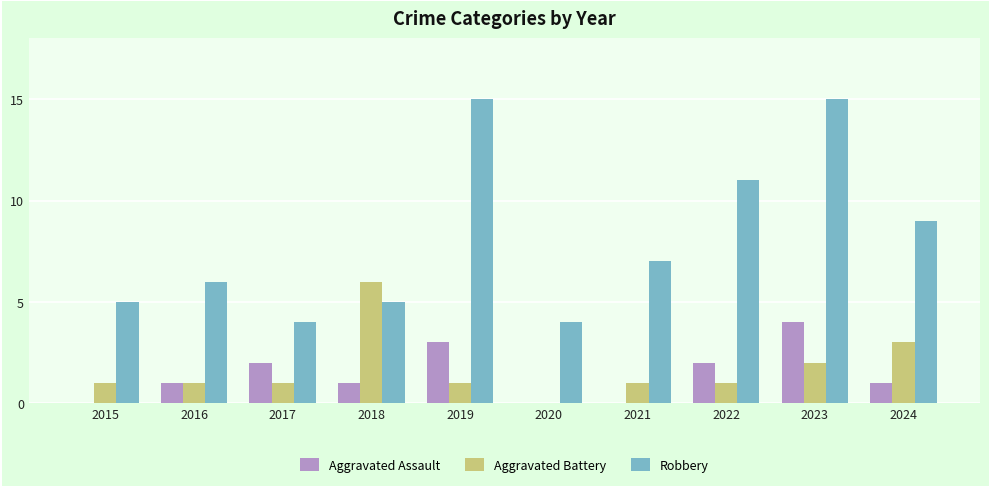

Are the bars grouped side by side (vs. stacked)?

Yes